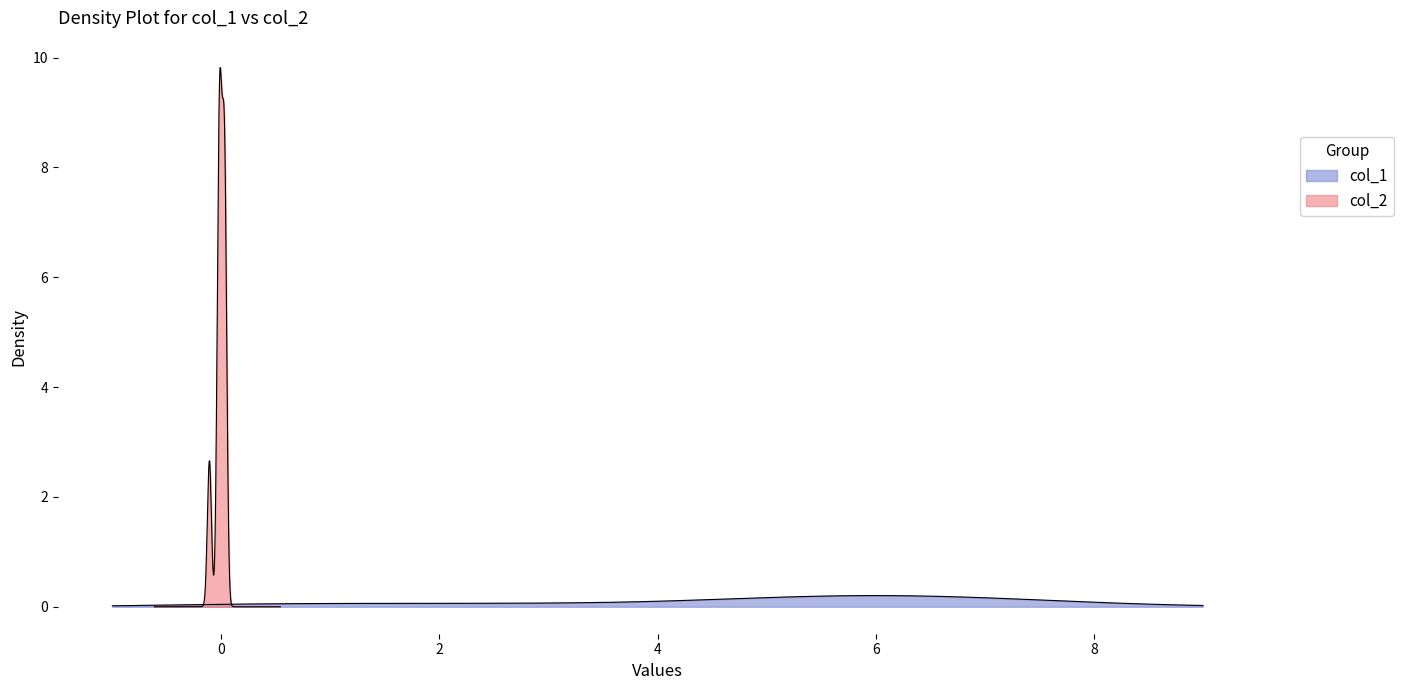

What are all the series names shown in the legend?

col_1, col_2